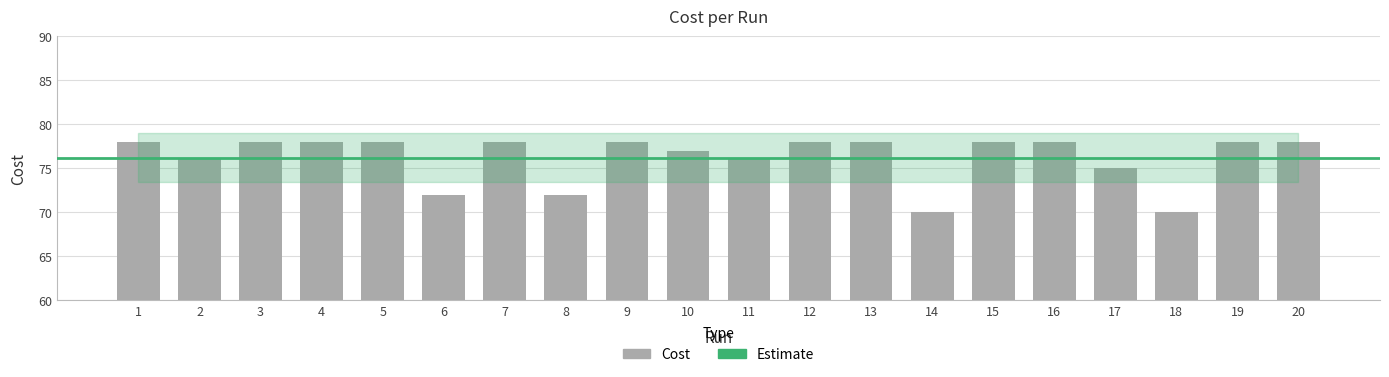

What is the sum of the values at 13 and 18?

148